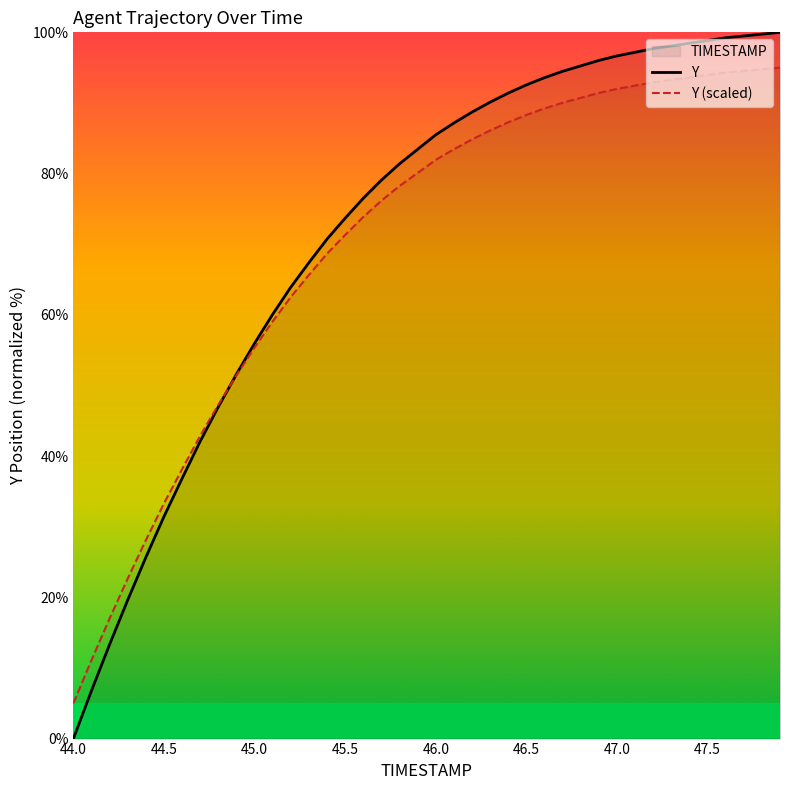

How many distinct data groups are displayed?

2